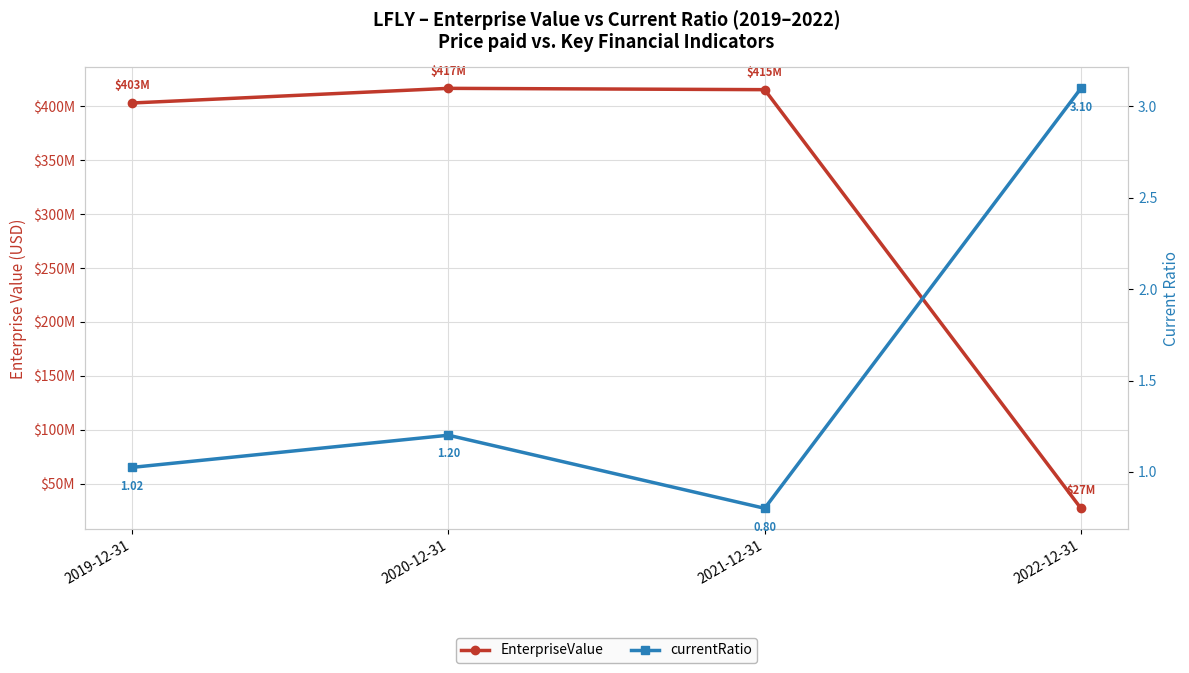

At which label does currentRatio reach its peak?

2022-12-31